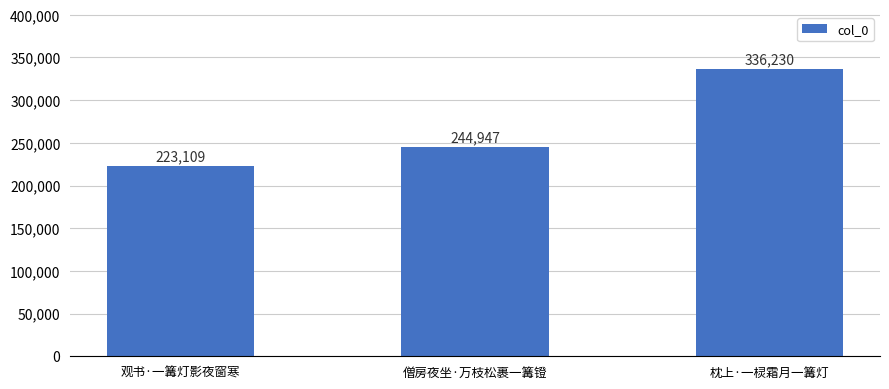

Approximately how many times larger is the value at 枕上·一棂霜月一篝灯 compared to 僧房夜坐·万枝松裹一篝镫?

1.4